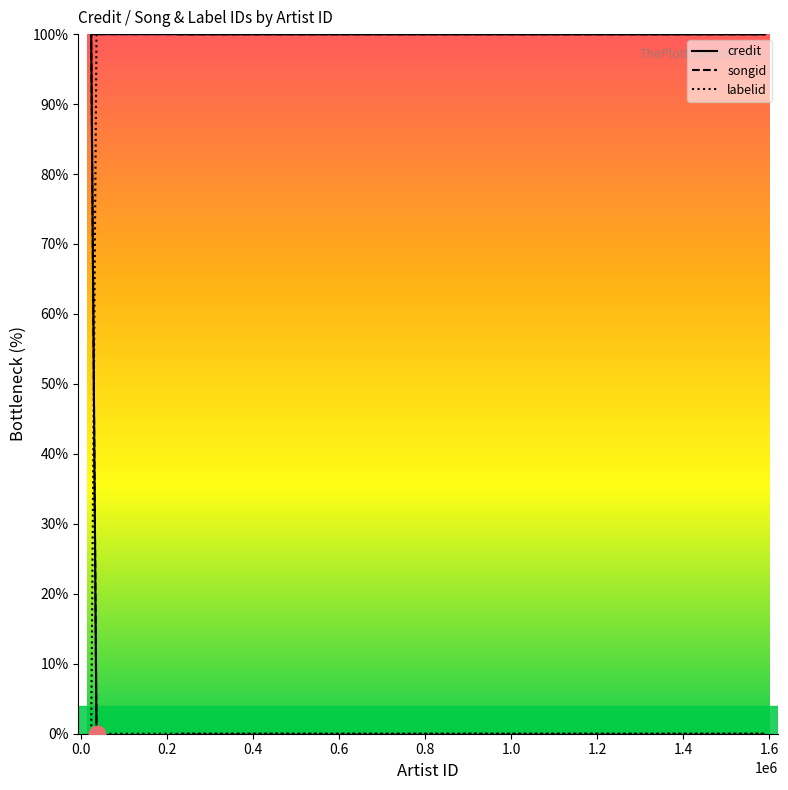

What is the label of the 5th point from the right?

0.8